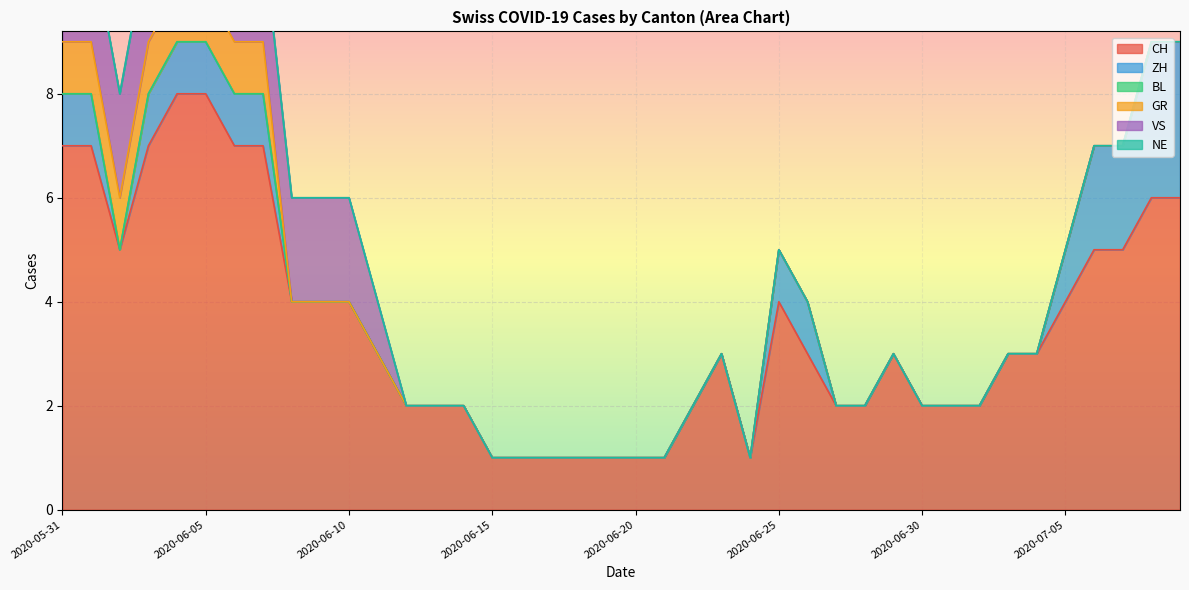

How many series are shown in this chart?

6